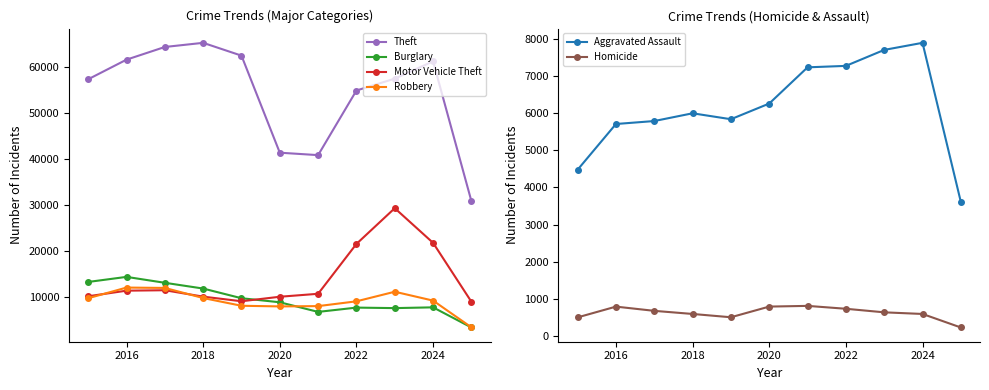

How many times do Burglary and Motor Vehicle Theft cross each other?

1